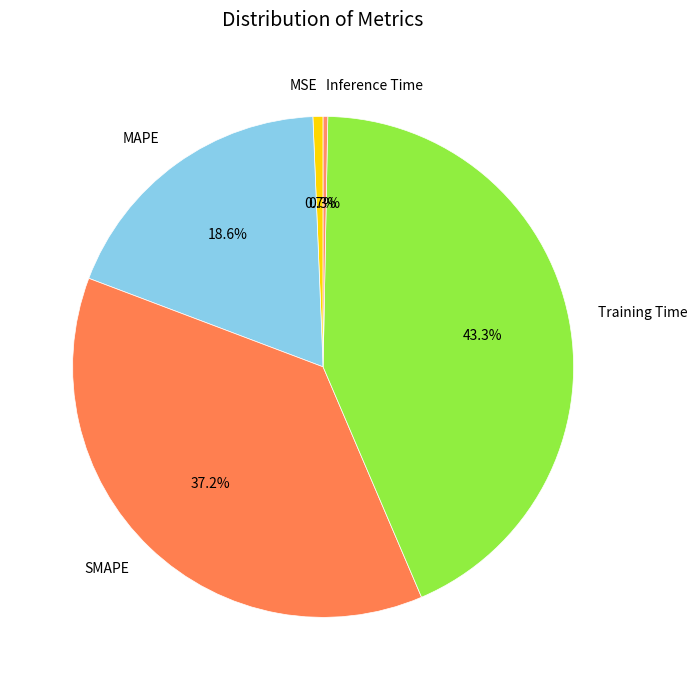

To the nearest percent, what portion does MAPE represent?

19%